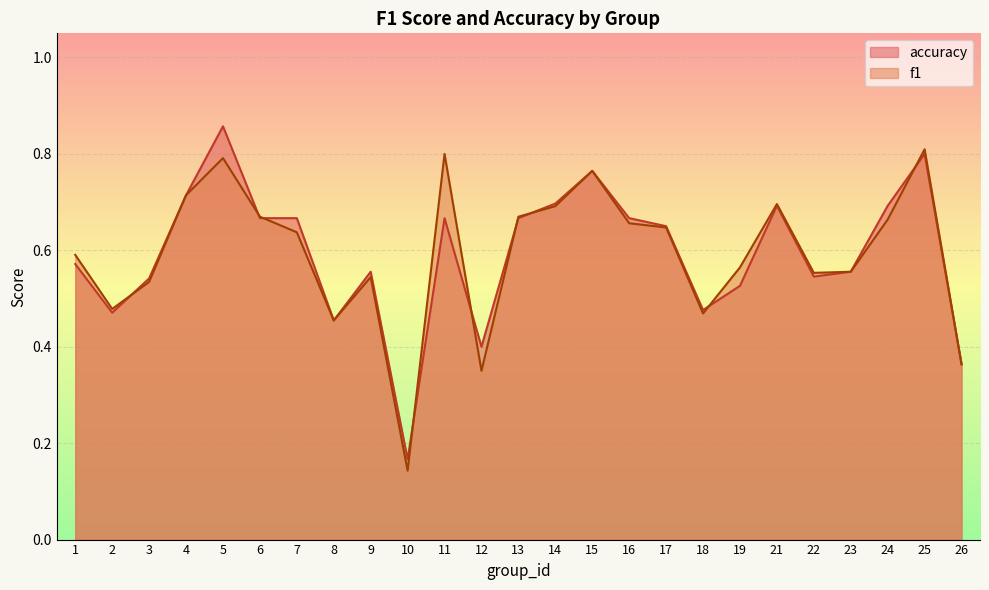

List the labels in order of accuracy value, smallest first.

10, 26, 12, 8, 2, 18, 19, 3, 22, 9, 23, 1, 17, 6, 7, 11, 13, 16, 21, 24, 14, 4, 15, 25, 5